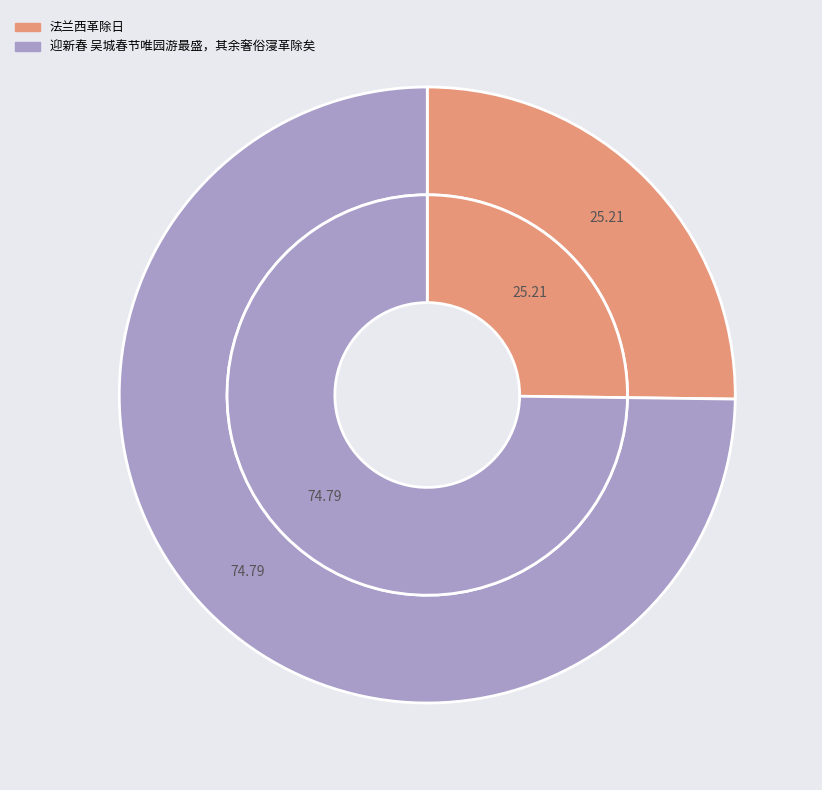

To the nearest percent, what portion does 迎新春 吴城春节唯园游最盛，其余奢俗寖革除矣 represent?

75%